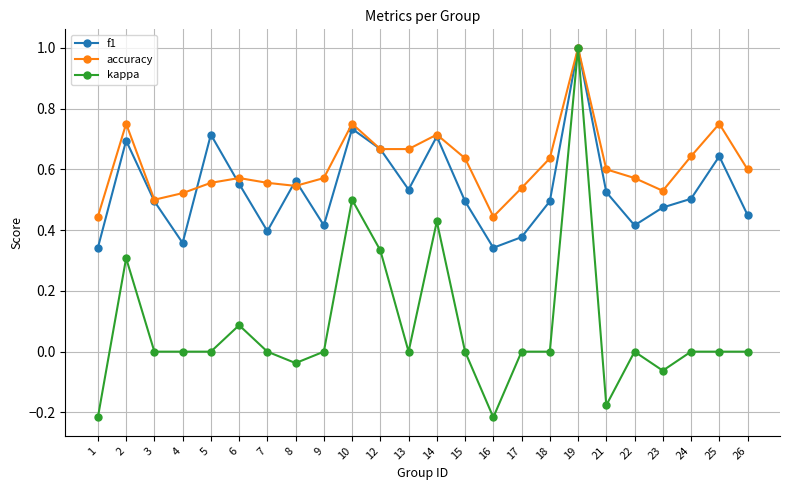

Which series has the widest spread of values?

kappa